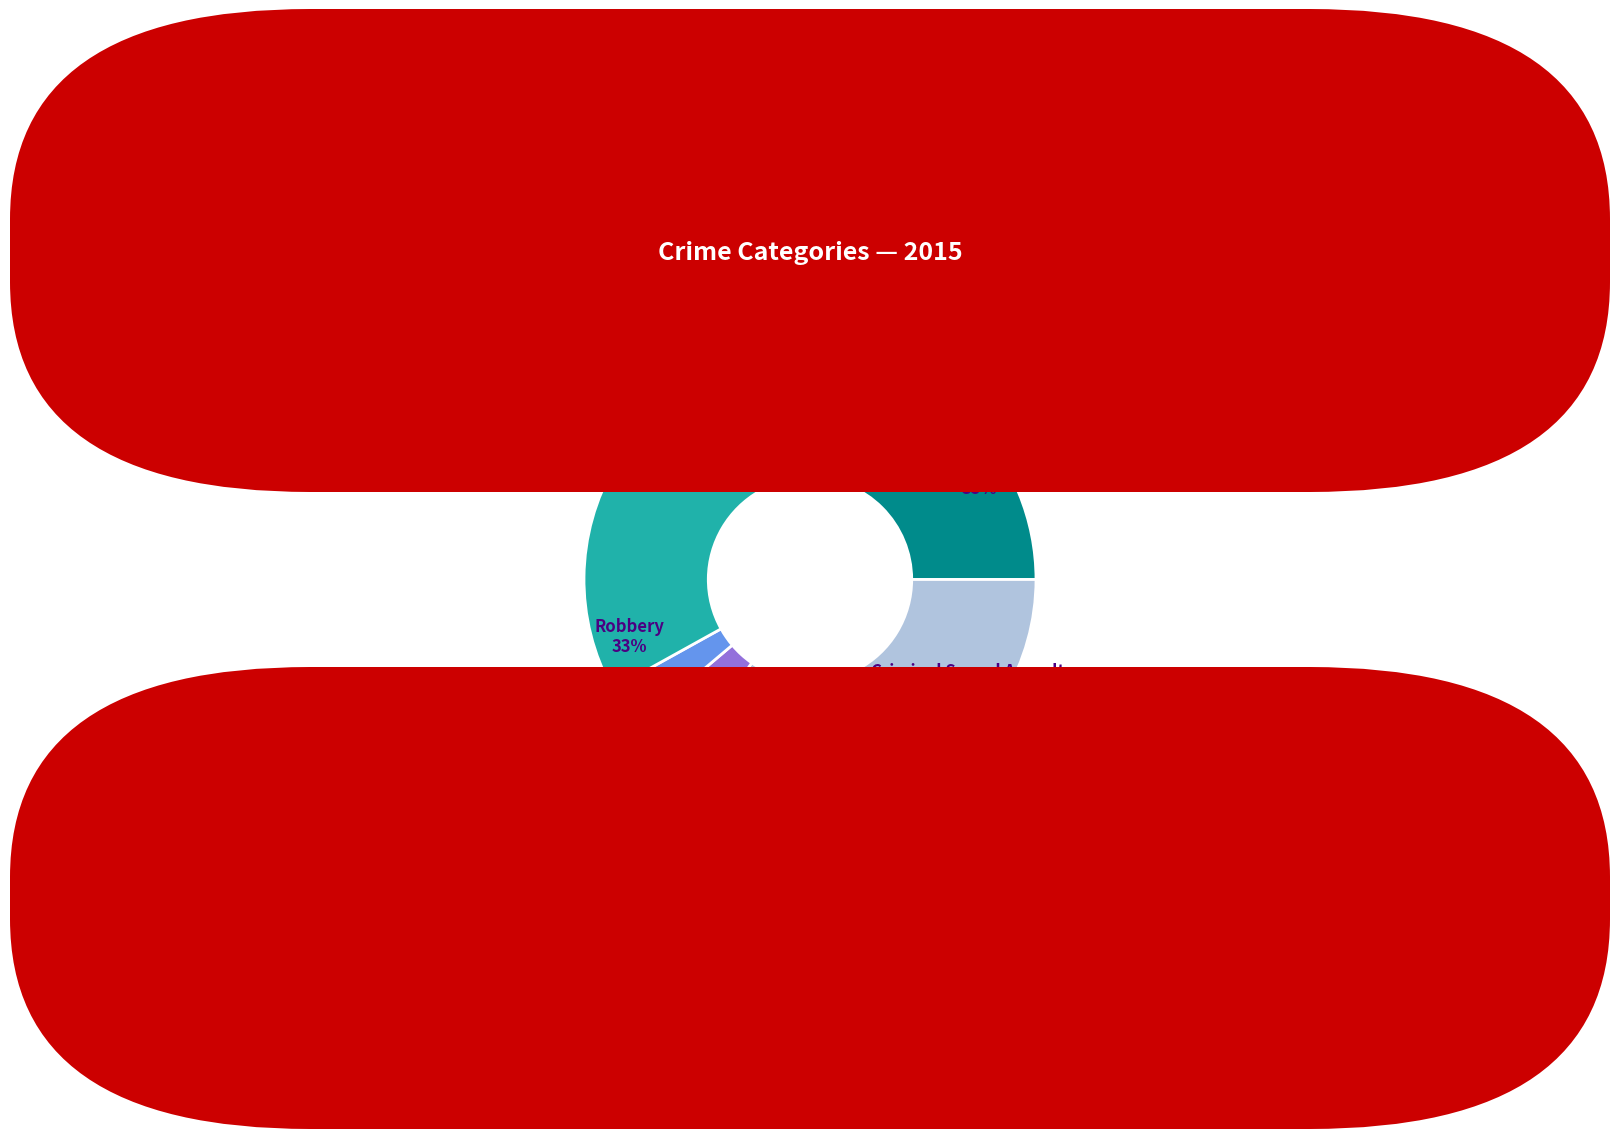

Which category has the biggest portion of the pie?

Aggravated Battery